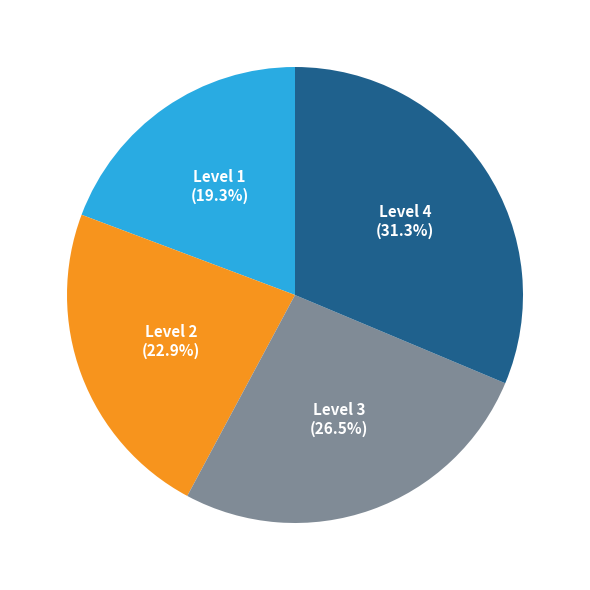

How much of the chart is everything except Level 3?

73.5%